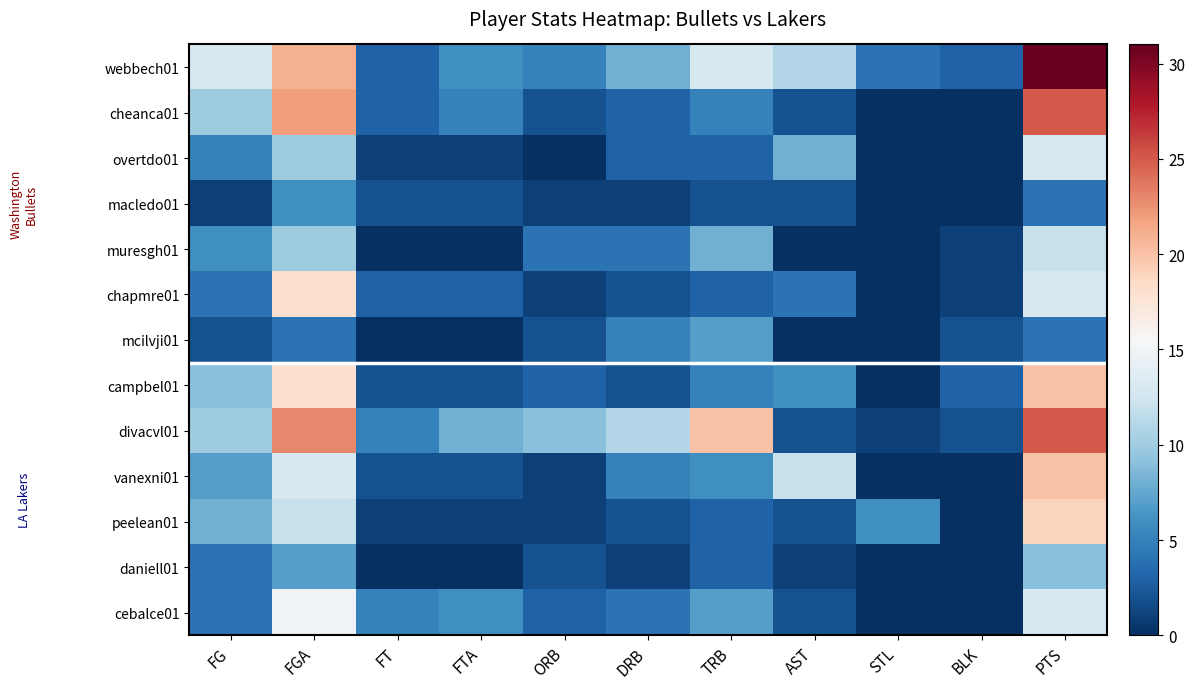

Reading right to left, extract all data points from this chart.

webbech01: PTS=31	BLK=3	STL=4	AST=11	TRB=13	DRB=8	ORB=5	FTA=6	FT=3	FGA=21	FG=13
cheanca01: PTS=25	BLK=0	STL=0	AST=2	TRB=5	DRB=3	ORB=2	FTA=5	FT=3	FGA=22	FG=10
overtdo01: PTS=13	BLK=0	STL=0	AST=8	TRB=3	DRB=3	ORB=0	FTA=1	FT=1	FGA=10	FG=5
macledo01: PTS=4	BLK=0	STL=0	AST=2	TRB=2	DRB=1	ORB=1	FTA=2	FT=2	FGA=6	FG=1
muresgh01: PTS=12	BLK=1	STL=0	AST=0	TRB=8	DRB=4	ORB=4	FTA=0	FT=0	FGA=10	FG=6
chapmre01: PTS=13	BLK=1	STL=0	AST=4	TRB=3	DRB=2	ORB=1	FTA=3	FT=3	FGA=18	FG=4
mcilvji01: PTS=4	BLK=2	STL=0	AST=0	TRB=7	DRB=5	ORB=2	FTA=0	FT=0	FGA=4	FG=2
campbel01: PTS=20	BLK=3	STL=0	AST=6	TRB=5	DRB=2	ORB=3	FTA=2	FT=2	FGA=18	FG=9
divacvl01: PTS=25	BLK=2	STL=1	AST=2	TRB=20	DRB=11	ORB=9	FTA=8	FT=5	FGA=23	FG=10
vanexni01: PTS=20	BLK=0	STL=0	AST=12	TRB=6	DRB=5	ORB=1	FTA=2	FT=2	FGA=13	FG=7
peelean01: PTS=19	BLK=0	STL=6	AST=2	TRB=3	DRB=2	ORB=1	FTA=1	FT=1	FGA=12	FG=8
daniell01: PTS=9	BLK=0	STL=0	AST=1	TRB=3	DRB=1	ORB=2	FTA=0	FT=0	FGA=7	FG=4
cebalce01: PTS=13	BLK=0	STL=0	AST=2	TRB=7	DRB=4	ORB=3	FTA=6	FT=5	FGA=15	FG=4